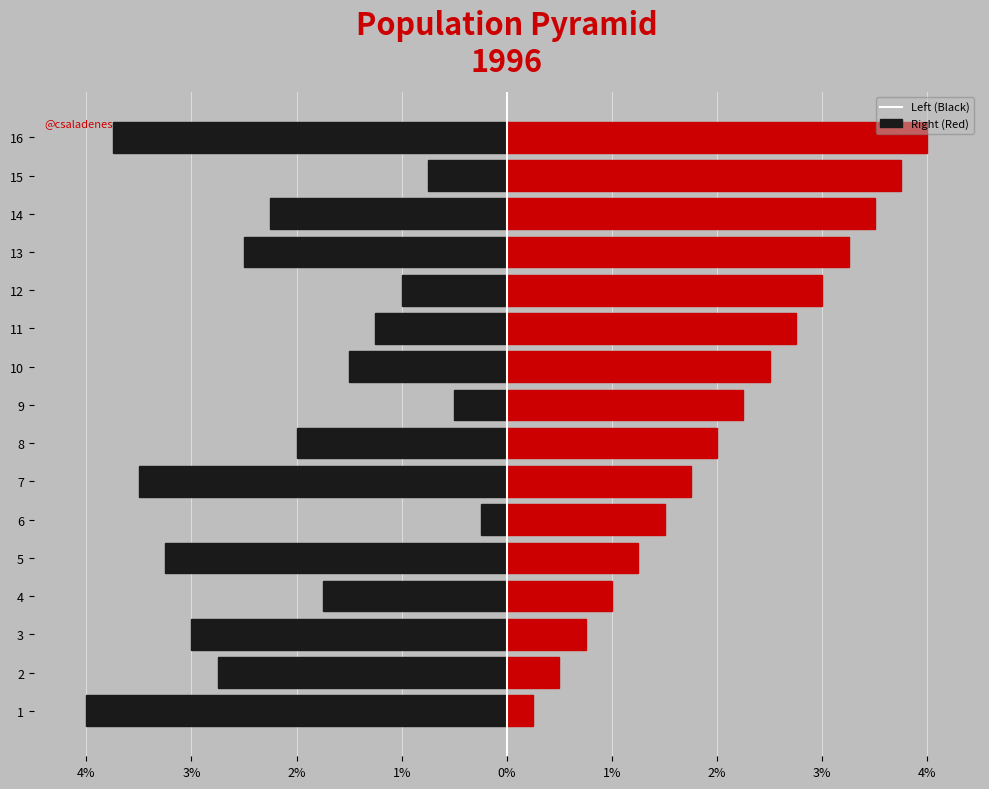

Does the chart contain any negative values?

Yes